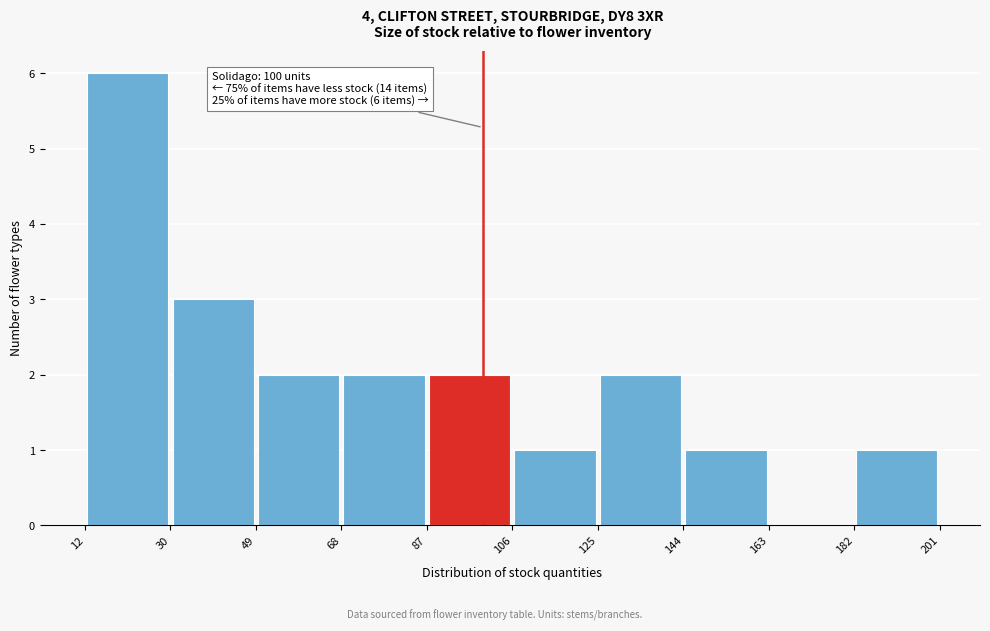

Over which range of the x-axis is the bar tallest?

12 to 30